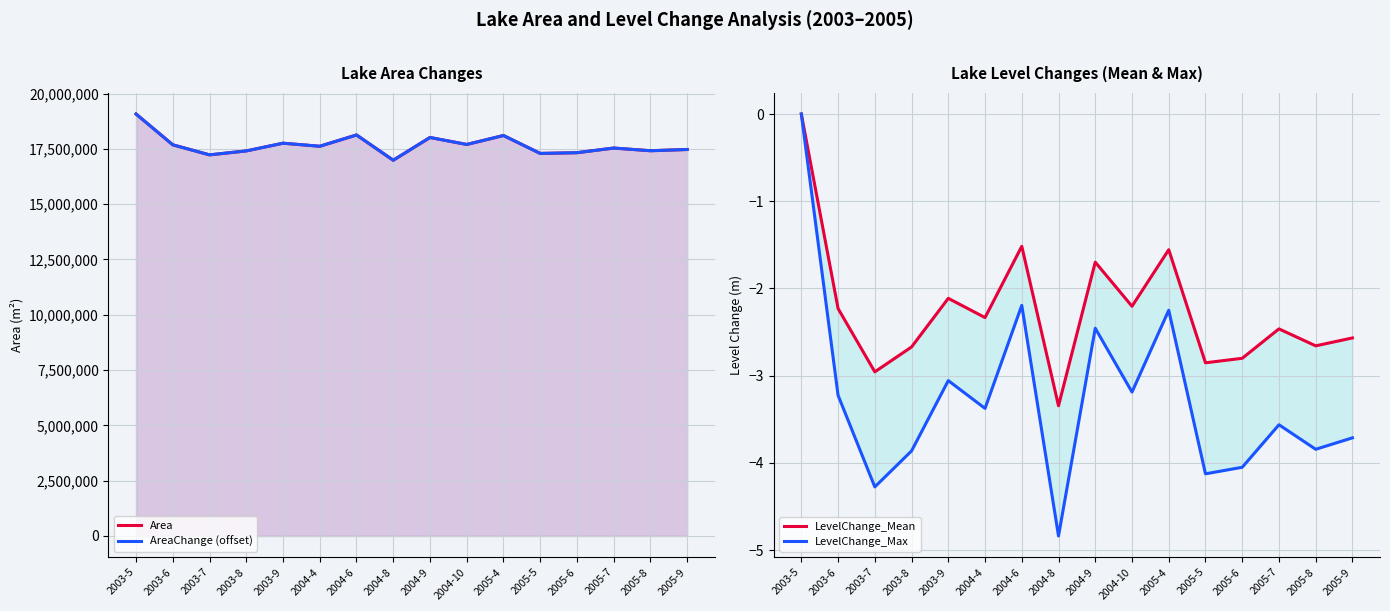

Which label corresponds to the smallest value in the chart?

2004-8